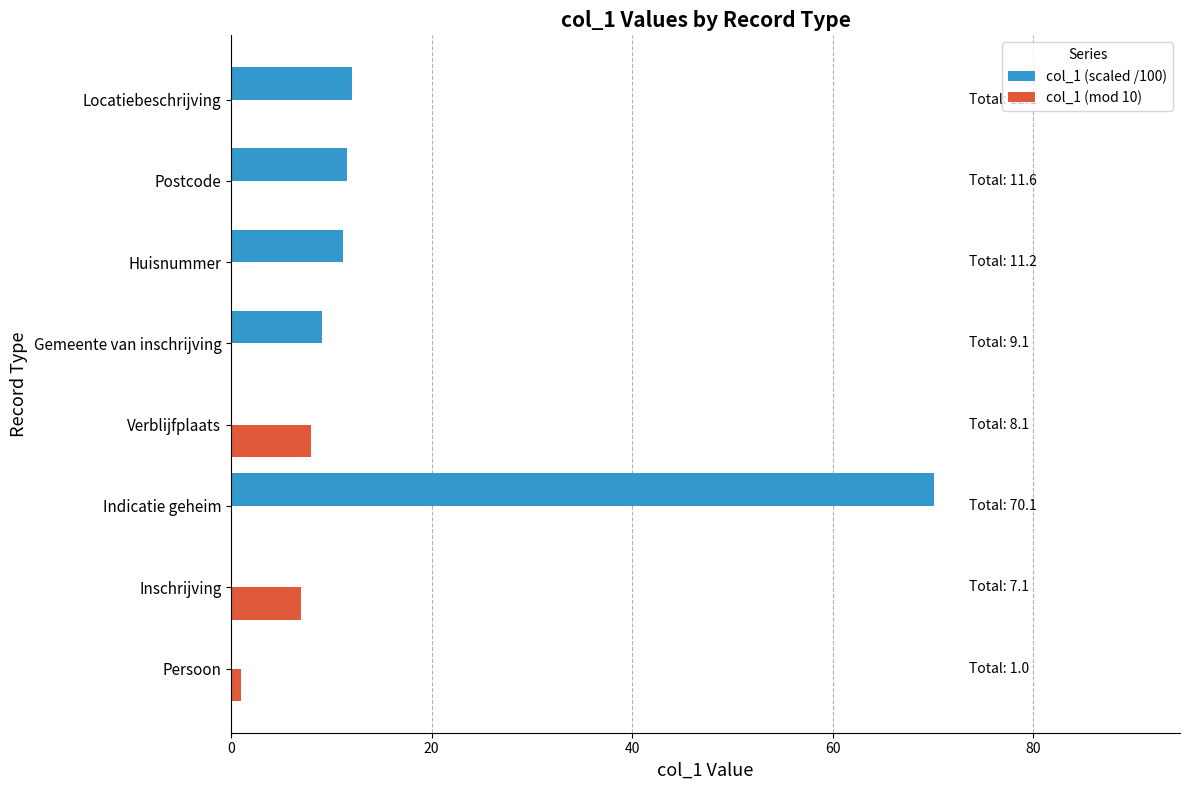

What is the maximum value shown in the chart?

70.1